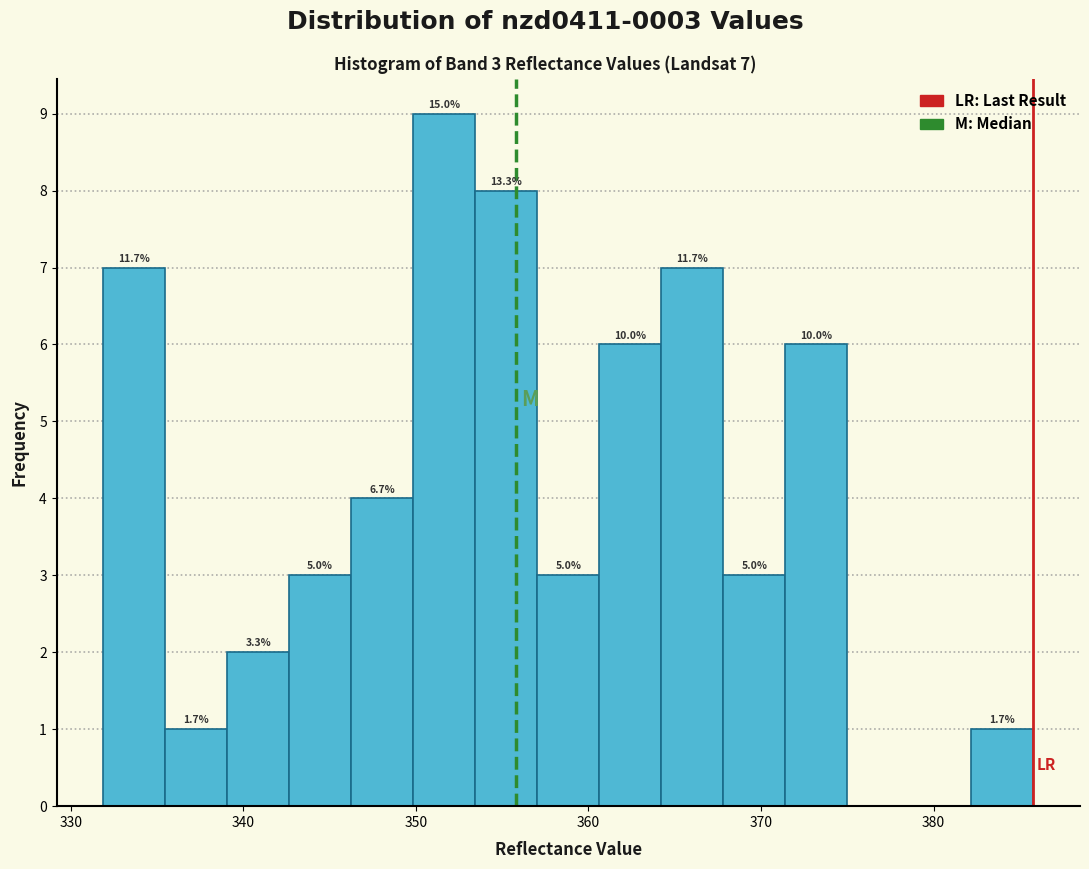

Read against the x-axis, roughly where is the centre of the tallest bar?

352